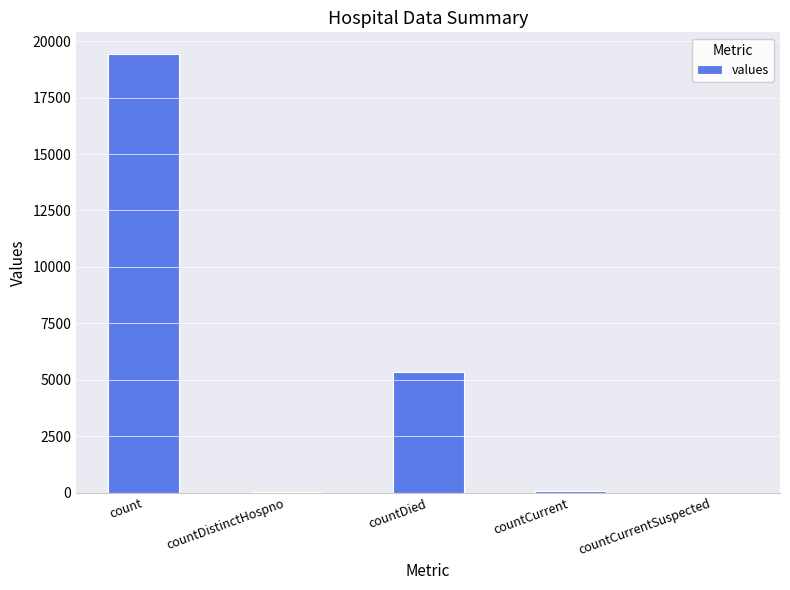

Are the bars horizontal?

No